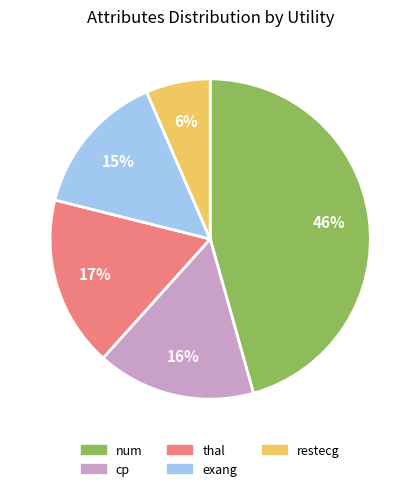

To the nearest percent, what is the average slice percentage?

20%